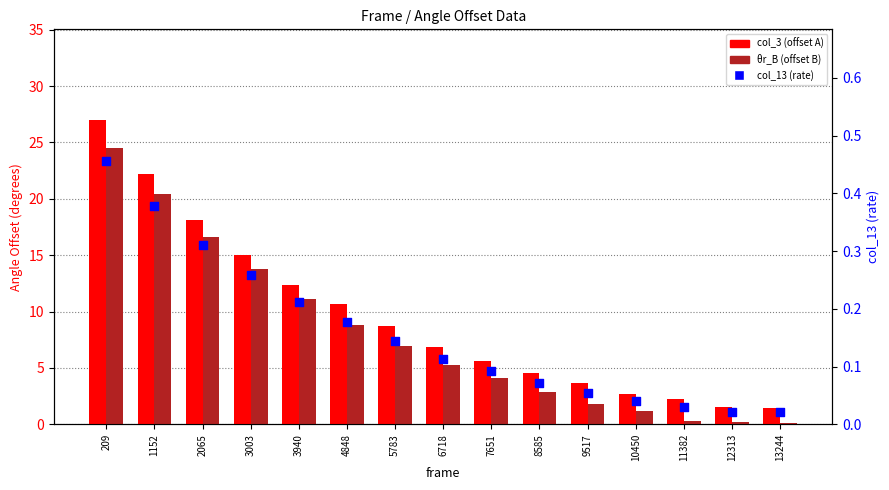

What are all the series names shown in the legend?

col_3 (offset A), θr_B (offset B), col_13 (rate)